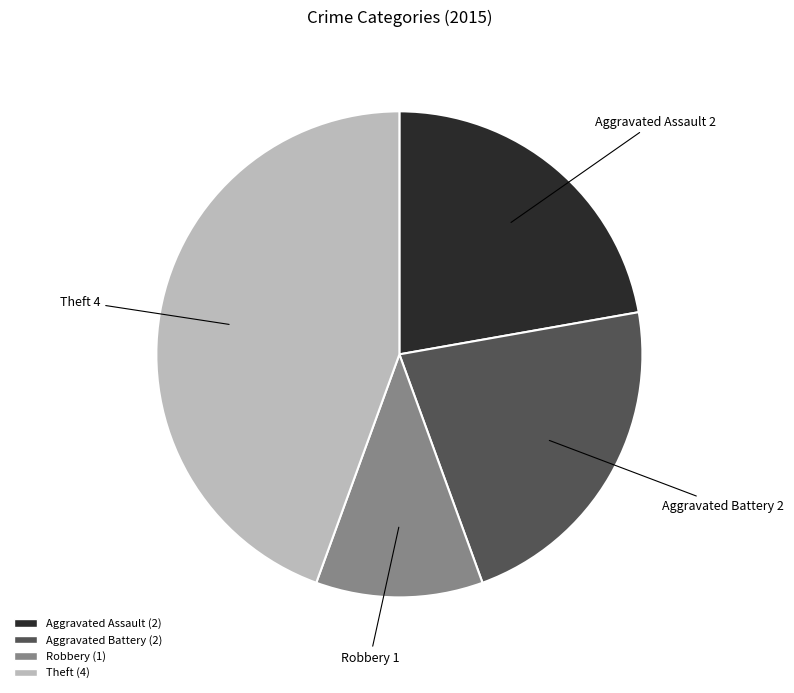

Which slice is the smallest?

Robbery